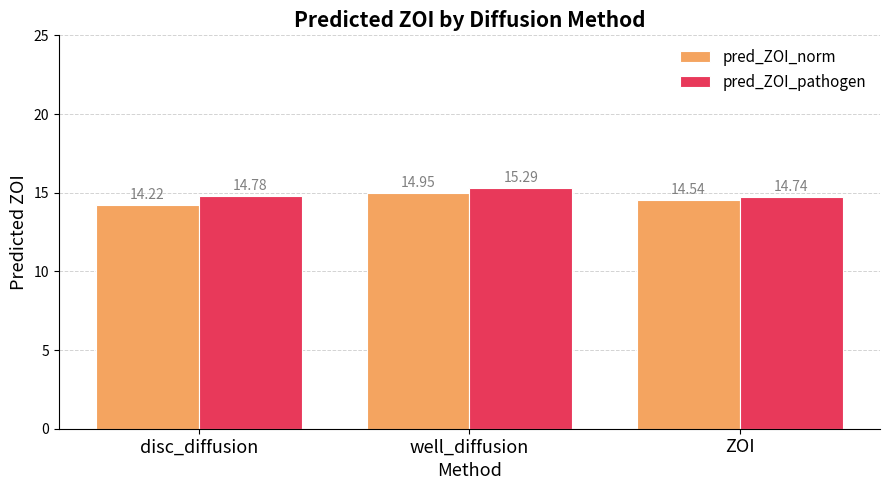

Rank the categories by pred_ZOI_pathogen value from highest to lowest.

well_diffusion, disc_diffusion, ZOI